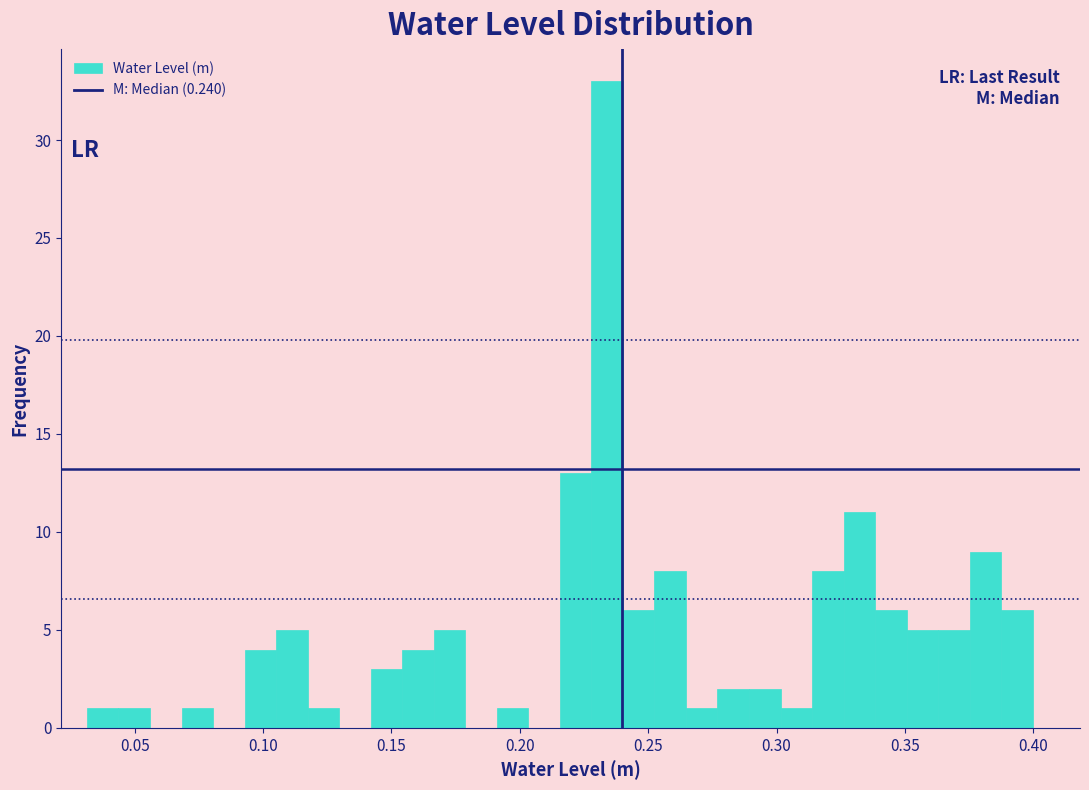

Around what value on the x-axis is the tallest bar? Give the approximate position of its centre, as read against the axis.

0.235